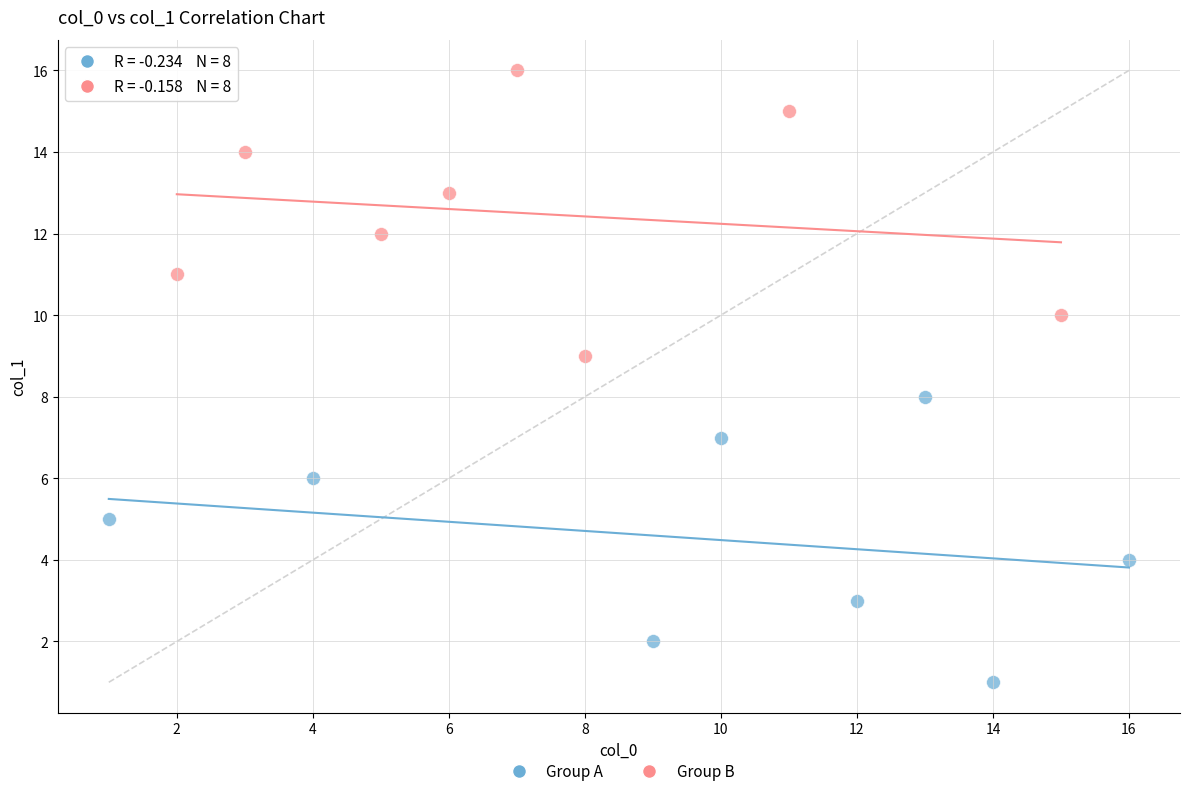

Which series contains the highest Y value?

Group B